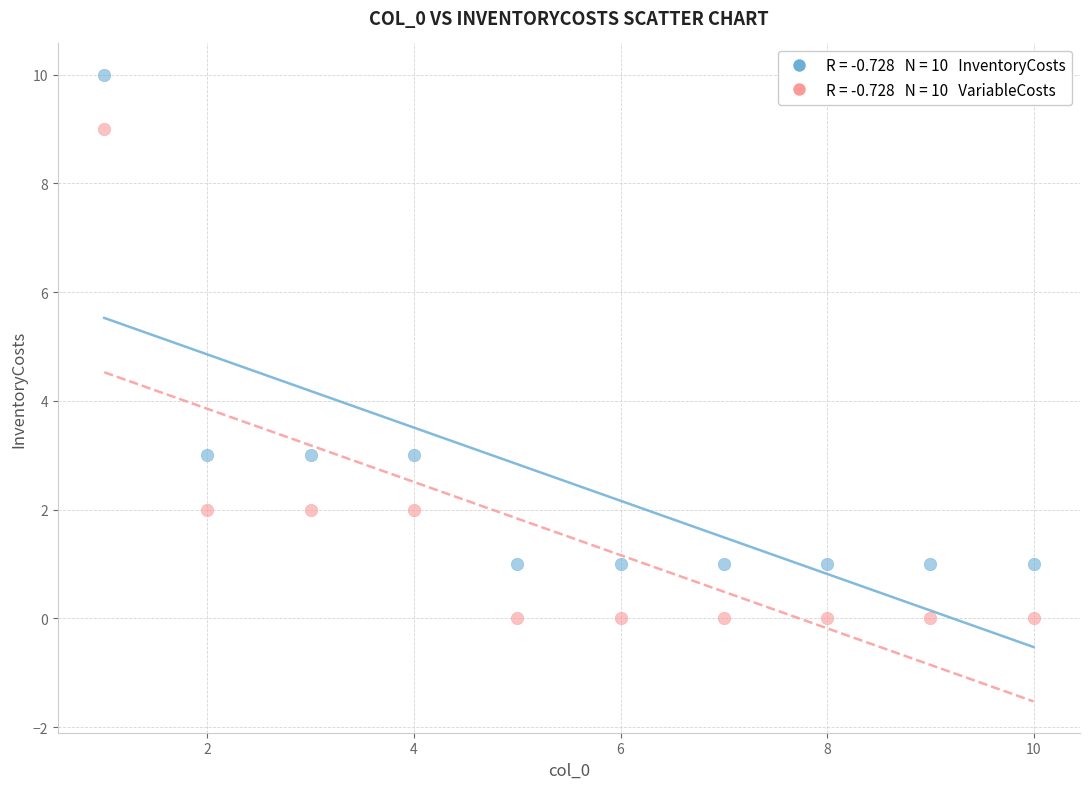

Across all data points, what is the range of Y values (max minus min)?

10